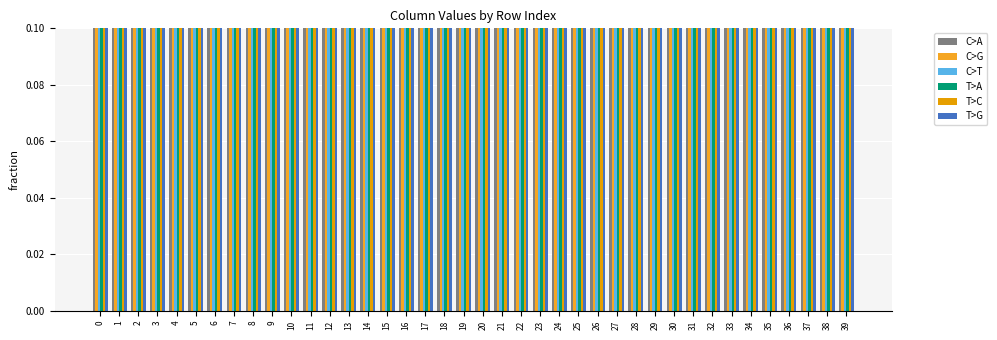

Is it true that col_8 equals 0.5 at 0?

True